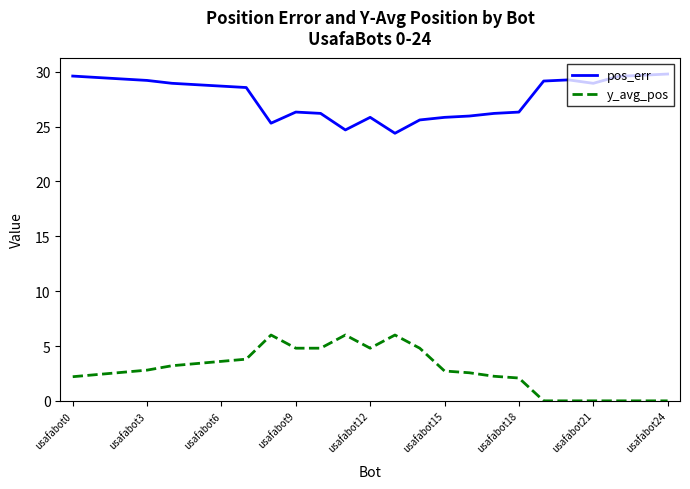

Rank the series by their maximum value, from highest to lowest.

pos_err, y_avg_pos